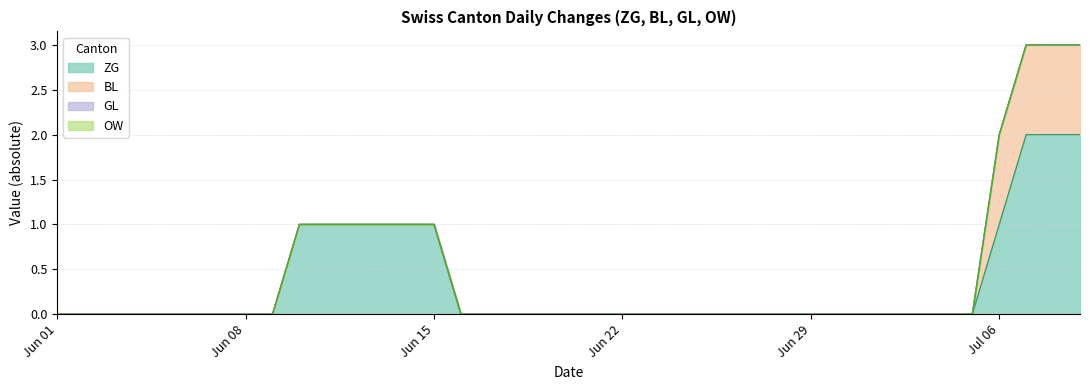

Reading left to right, extract all data points from this chart.

ZG: 2020-06-01=0	2020-06-02=0	2020-06-03=0	2020-06-04=0	2020-06-05=0	2020-06-06=0	2020-06-07=0	2020-06-08=0	2020-06-09=0	2020-06-10=1	2020-06-11=1	2020-06-12=1	2020-06-13=1	2020-06-14=1	2020-06-15=1	2020-06-16=0	2020-06-17=0	2020-06-18=0	2020-06-19=0	2020-06-20=0	2020-06-21=0	2020-06-22=0	2020-06-23=0	2020-06-24=0	2020-06-25=0	2020-06-26=0	2020-06-27=0	2020-06-28=0	2020-06-29=0	2020-06-30=0	2020-07-01=0	2020-07-02=0	2020-07-03=0	2020-07-04=0	2020-07-05=0	2020-07-06=1	2020-07-07=2	2020-07-08=2	2020-07-09=2
BL: 2020-06-01=0	2020-06-02=0	2020-06-03=0	2020-06-04=0	2020-06-05=0	2020-06-06=0	2020-06-07=0	2020-06-08=0	2020-06-09=0	2020-06-10=0	2020-06-11=0	2020-06-12=0	2020-06-13=0	2020-06-14=0	2020-06-15=0	2020-06-16=0	2020-06-17=0	2020-06-18=0	2020-06-19=0	2020-06-20=0	2020-06-21=0	2020-06-22=0	2020-06-23=0	2020-06-24=0	2020-06-25=0	2020-06-26=0	2020-06-27=0	2020-06-28=0	2020-06-29=0	2020-06-30=0	2020-07-01=0	2020-07-02=0	2020-07-03=0	2020-07-04=0	2020-07-05=0	2020-07-06=1	2020-07-07=1	2020-07-08=1	2020-07-09=1
GL: 2020-06-01=0	2020-06-02=0	2020-06-03=0	2020-06-04=0	2020-06-05=0	2020-06-06=0	2020-06-07=0	2020-06-08=0	2020-06-09=0	2020-06-10=0	2020-06-11=0	2020-06-12=0	2020-06-13=0	2020-06-14=0	2020-06-15=0	2020-06-16=0	2020-06-17=0	2020-06-18=0	2020-06-19=0	2020-06-20=0	2020-06-21=0	2020-06-22=0	2020-06-23=0	2020-06-24=0	2020-06-25=0	2020-06-26=0	2020-06-27=0	2020-06-28=0	2020-06-29=0	2020-06-30=0	2020-07-01=0	2020-07-02=0	2020-07-03=0	2020-07-04=0	2020-07-05=0	2020-07-06=0	2020-07-07=0	2020-07-08=0	2020-07-09=0
OW: 2020-06-01=0	2020-06-02=0	2020-06-03=0	2020-06-04=0	2020-06-05=0	2020-06-06=0	2020-06-07=0	2020-06-08=0	2020-06-09=0	2020-06-10=0	2020-06-11=0	2020-06-12=0	2020-06-13=0	2020-06-14=0	2020-06-15=0	2020-06-16=0	2020-06-17=0	2020-06-18=0	2020-06-19=0	2020-06-20=0	2020-06-21=0	2020-06-22=0	2020-06-23=0	2020-06-24=0	2020-06-25=0	2020-06-26=0	2020-06-27=0	2020-06-28=0	2020-06-29=0	2020-06-30=0	2020-07-01=0	2020-07-02=0	2020-07-03=0	2020-07-04=0	2020-07-05=0	2020-07-06=0	2020-07-07=0	2020-07-08=0	2020-07-09=0